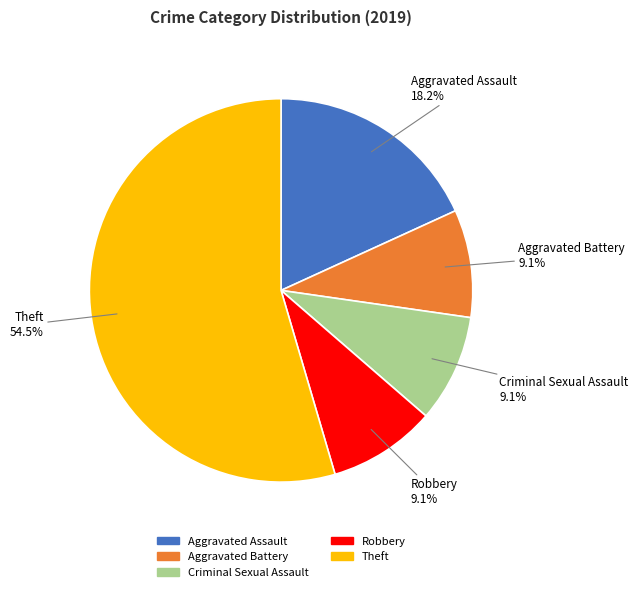

To the nearest percent, what is the average slice percentage?

20%